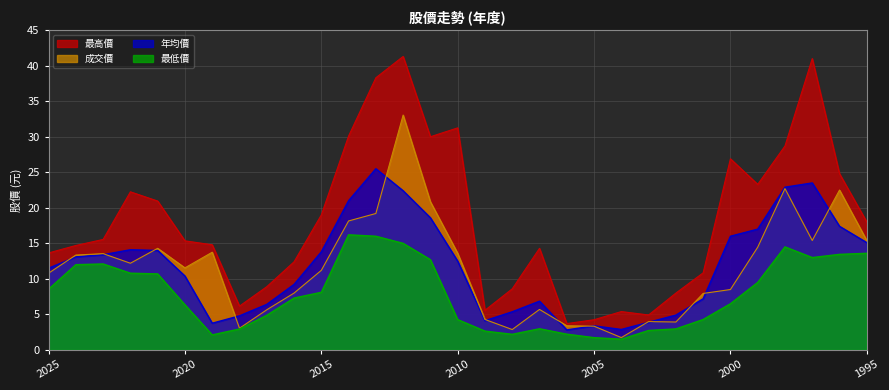

Reading left to right, extract all data points from this chart.

最高價: 13.7	14.7	15.6	22.2	20.9	15.3	14.8	6.2	8.9	12.4	19.0	30.1	38.3	41.3	30.0	31.2	5.6	8.6	14.3	3.7	4.2	5.4	4.9	8.0	10.8	26.9	23.3	28.7	41.0	24.8	18.0
年均價: 11.5	13.1	13.4	14.1	14.0	10.4	3.8	4.8	6.4	9.2	13.8	21.0	25.5	22.4	18.6	12.5	4.1	5.4	6.9	2.8	3.4	2.9	3.9	4.9	7.2	16.0	17.0	22.9	23.5	17.4	15.1
成交價: 10.8	13.3	13.6	12.2	14.3	11.6	13.8	3.0	5.7	8.0	11.2	18.1	19.2	33.0	20.9	13.6	4.3	2.9	5.7	3.4	3.3	1.7	4.0	3.9	8.0	8.5	14.4	22.7	15.4	22.5	15.4
最低價: 8.6	12.0	12.1	10.8	10.7	6.3	2.1	3.0	4.9	7.3	8.1	16.2	16.0	15.0	12.7	4.3	2.6	2.2	3.0	2.2	1.7	1.5	2.7	3.0	4.3	6.5	9.5	14.5	13.0	13.4	13.6